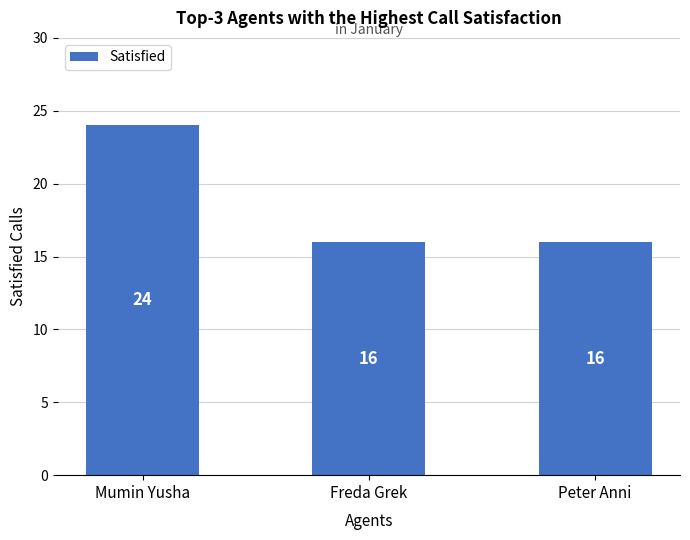

Which has a higher value, Mumin Yusha or Peter Anni?

Mumin Yusha